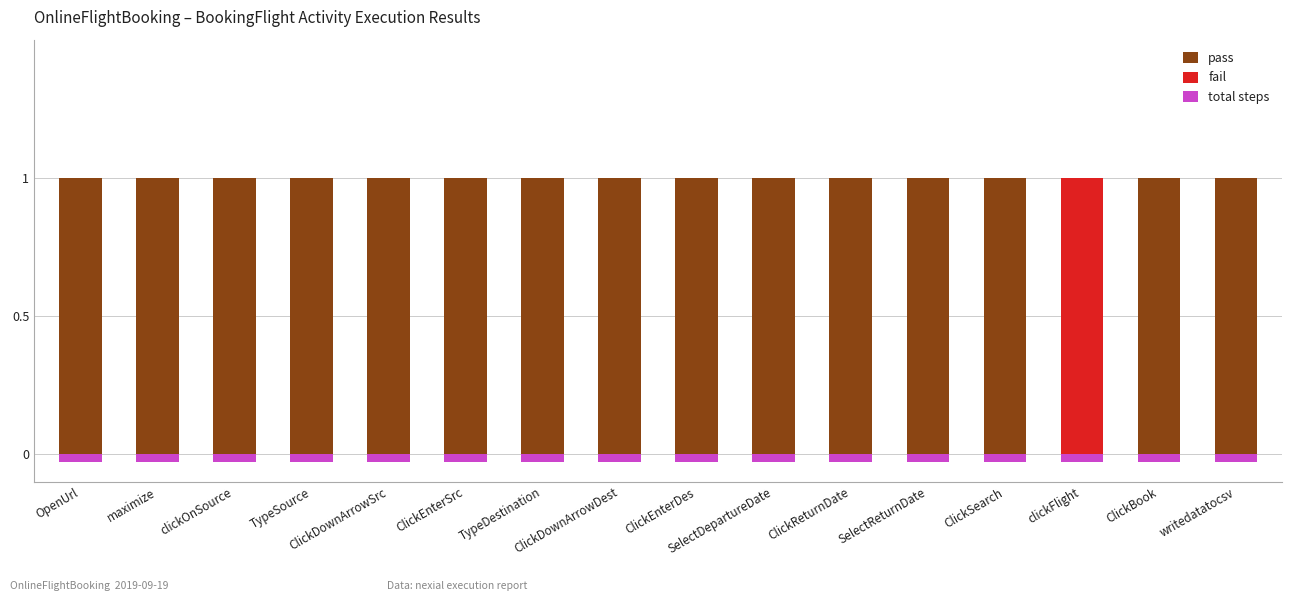

What are all the series names shown in the legend?

pass, fail, total steps